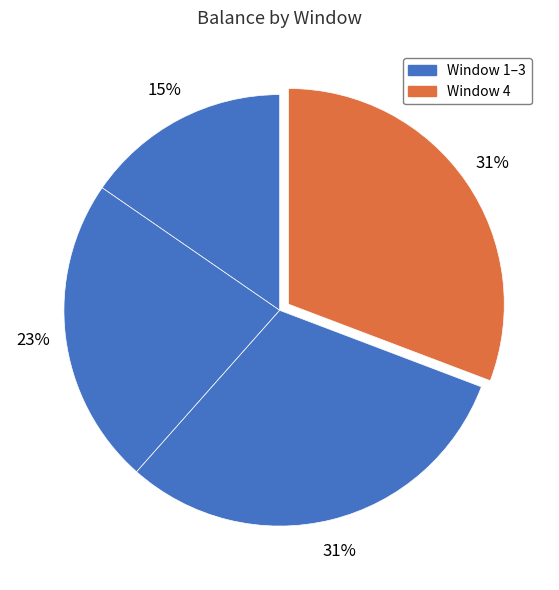

To the nearest percent, what is the difference between the largest and smallest slice percentages?

15%